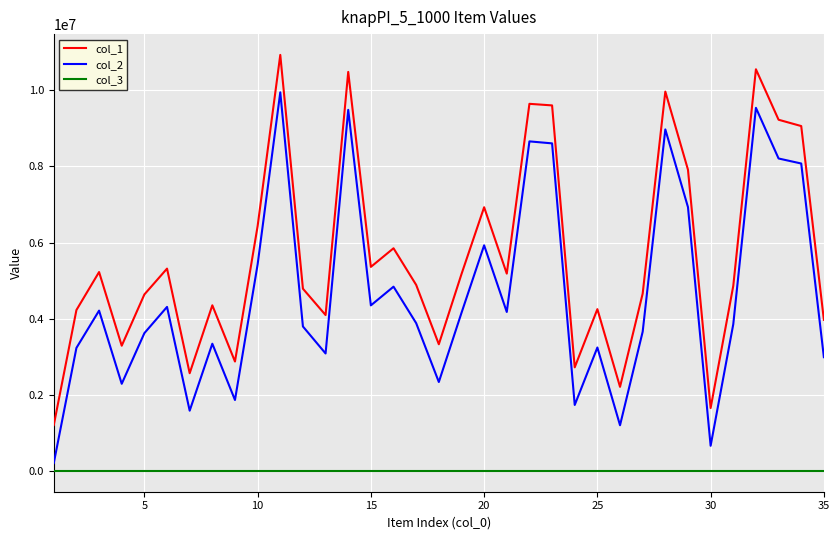

How many interior local peaks does the col_1 series have?

11